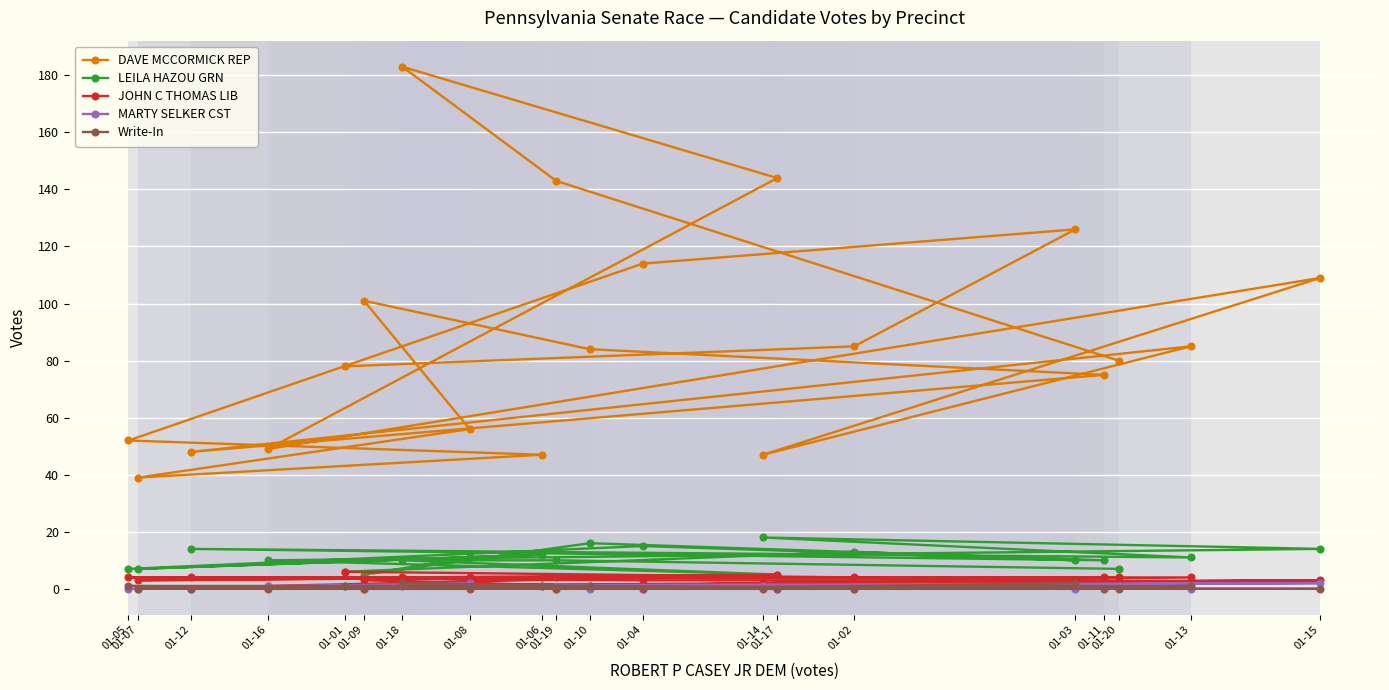

How many values in the Write-In series exceed 0?

7